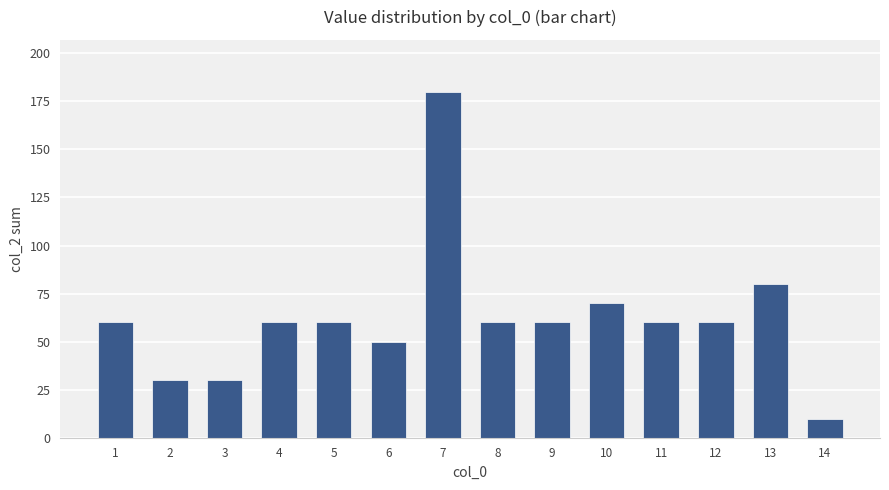

Is it true that the value at 4 is 18?

False